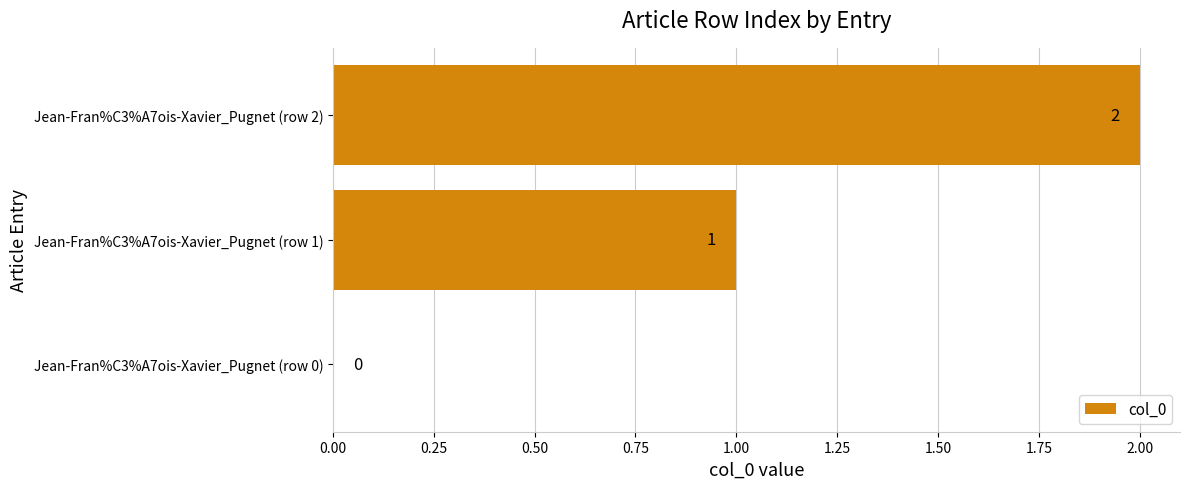

What is the sum of all values?

3